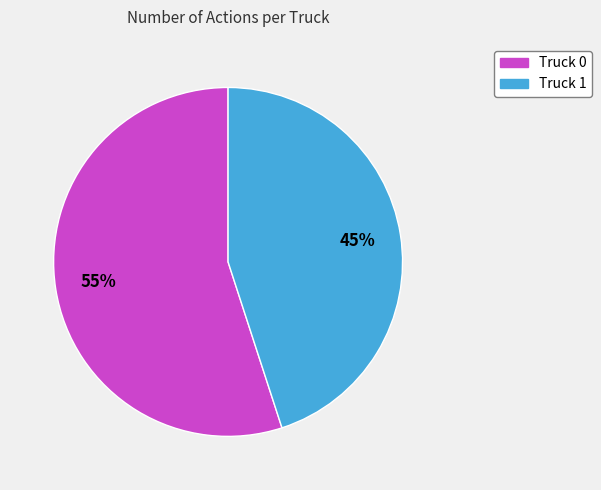

Combined, do Truck 0 and Truck 1 account for over 50%?

Yes